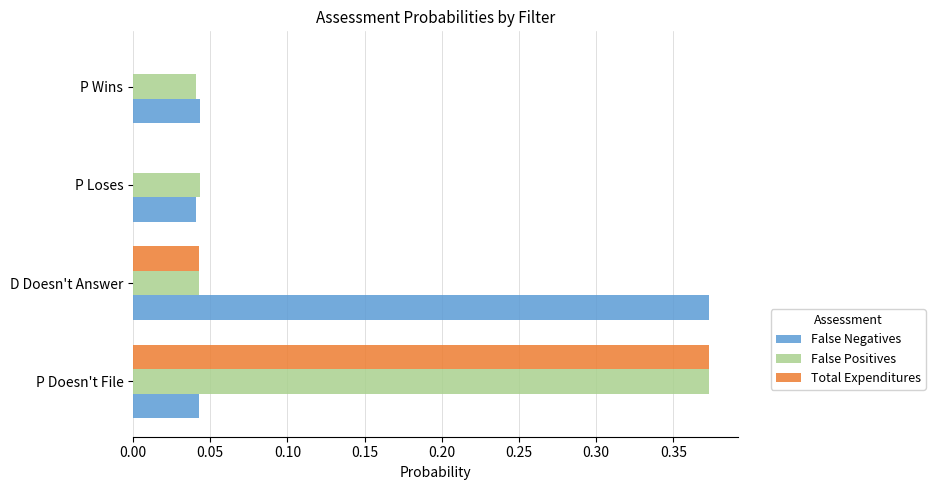

True or false: Total Expenditures has a value of 0.0 at P Loses.

True